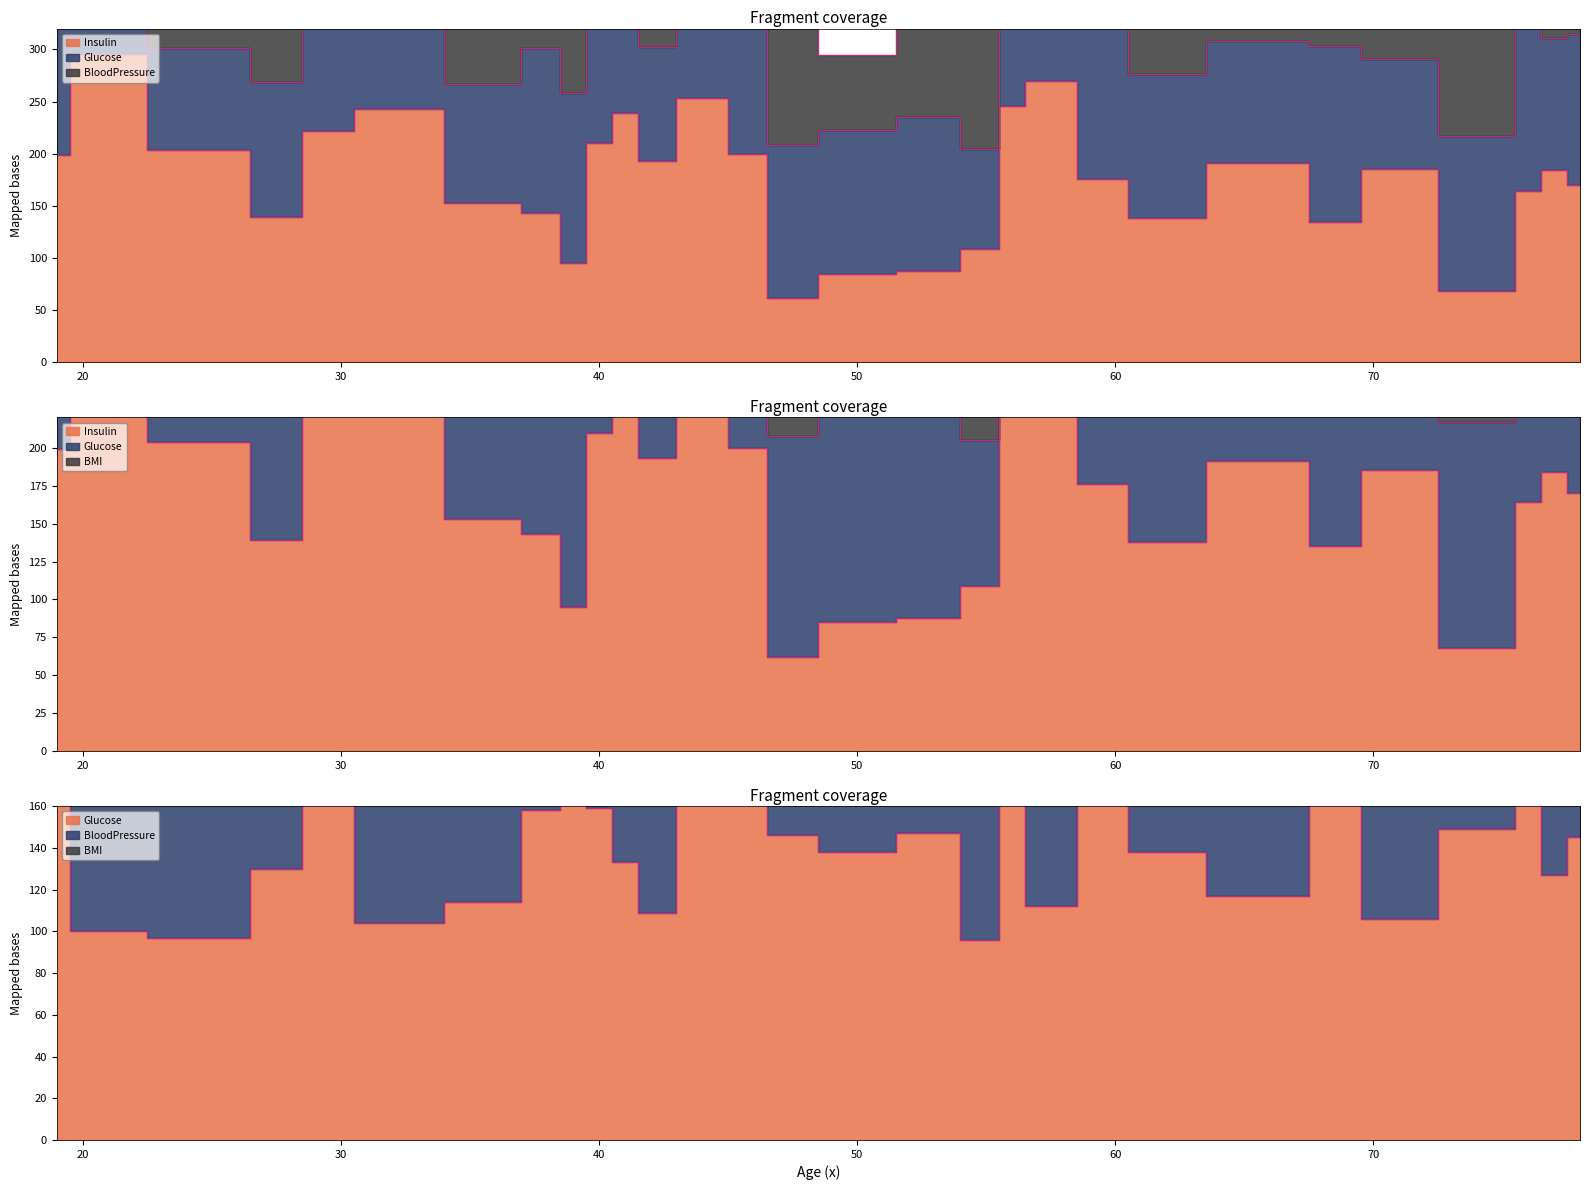

Between 50 and 20, which is larger?

20